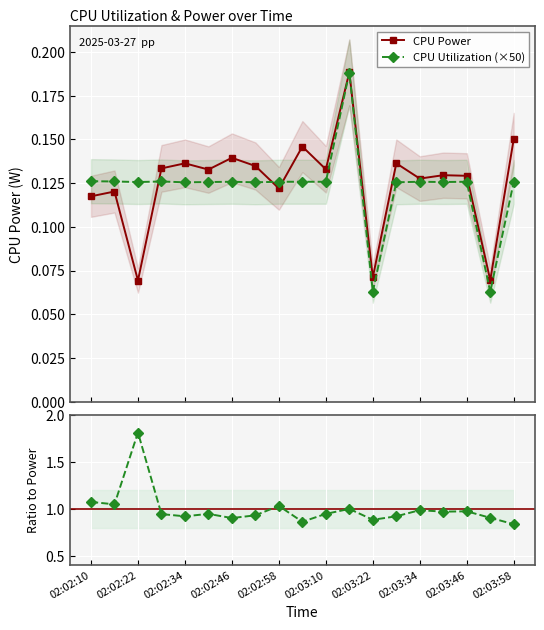

What is the difference between the second highest and minimum values in the CPU Power series?

0.1